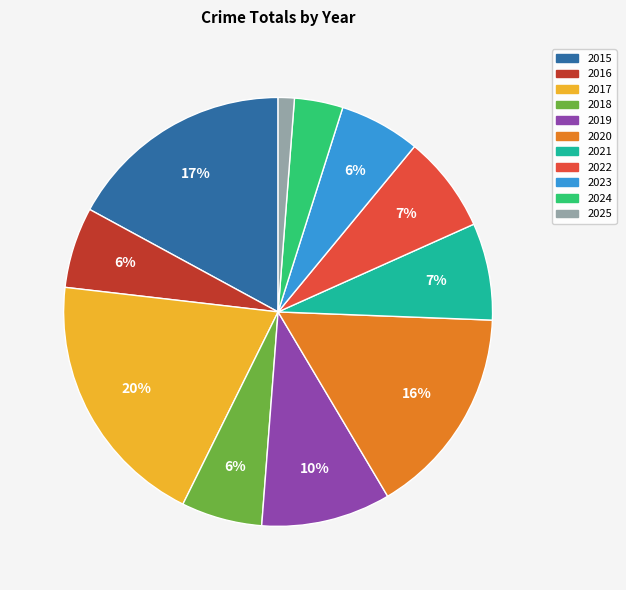

The 2019 slice represents 1% of the pie. True or false?

False